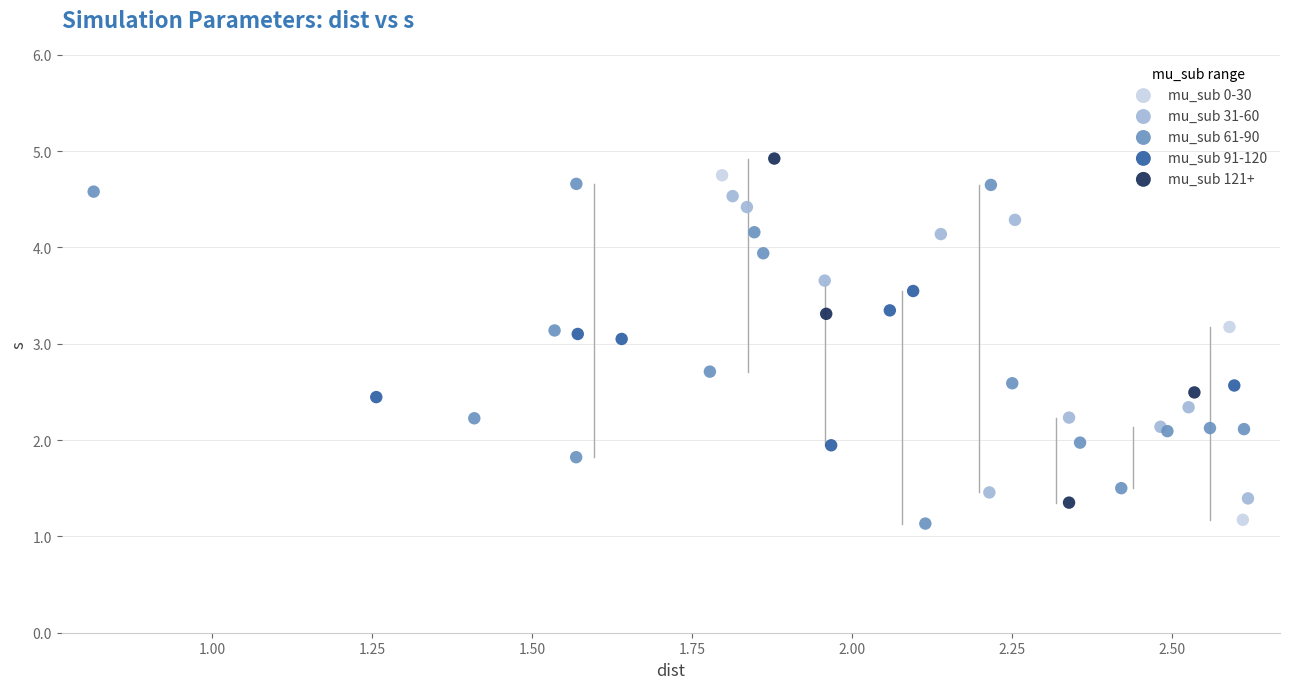

What are all the series names shown in the legend?

mu_sub 0-30, mu_sub 31-60, mu_sub 61-90, mu_sub 91-120, mu_sub 121+